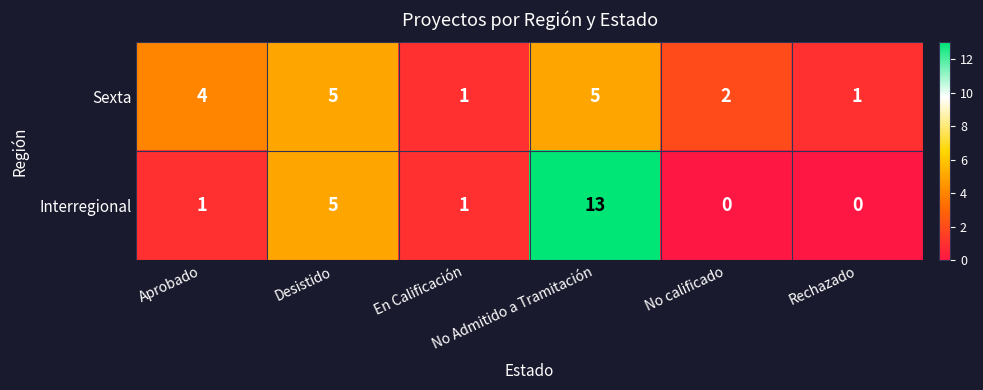

What is the difference between the maximum and minimum values in the Sexta series?

4